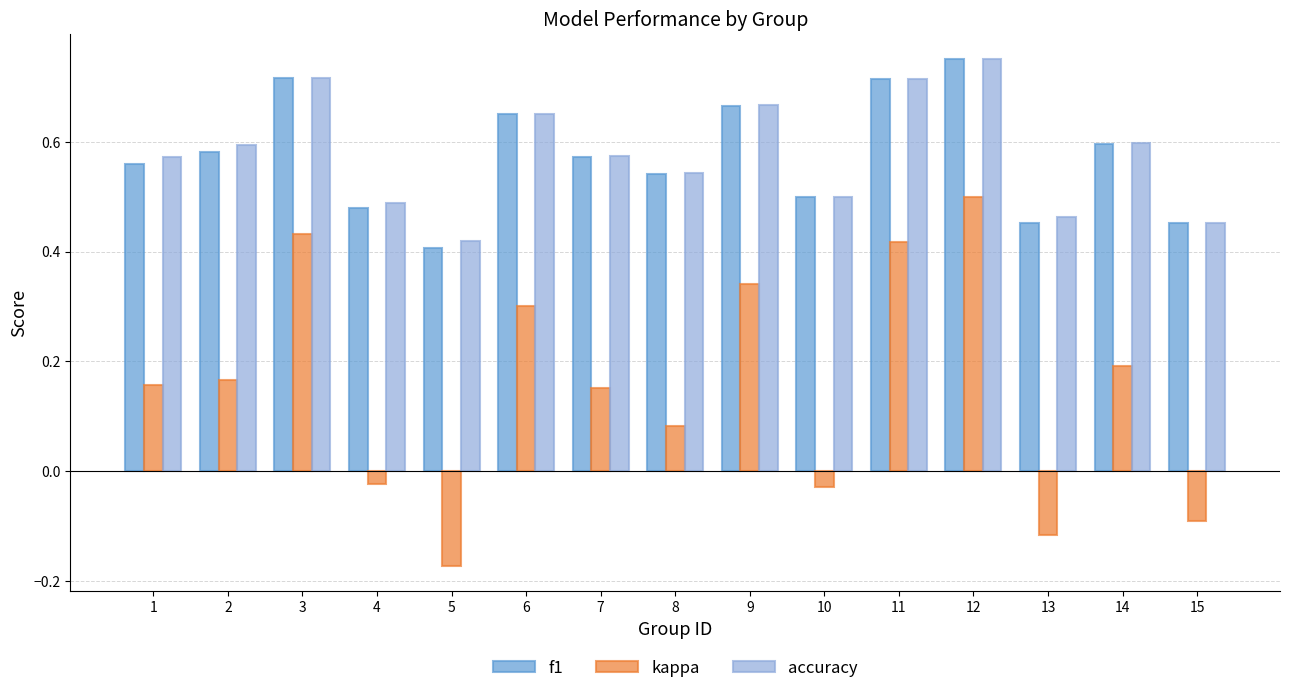

True or false: f1 has a value of 0.2 at 8.

False